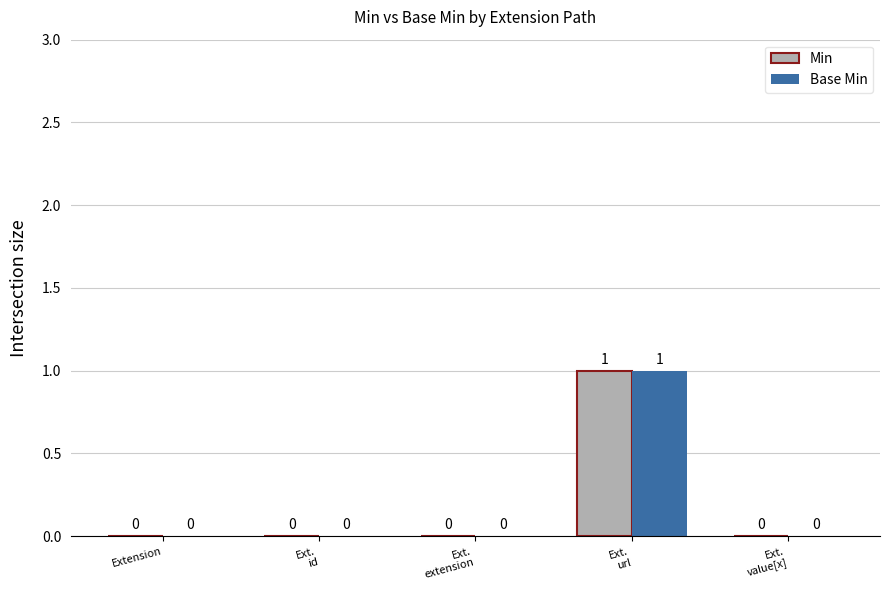

The Min series shows 1 at Extension. True or false?

False